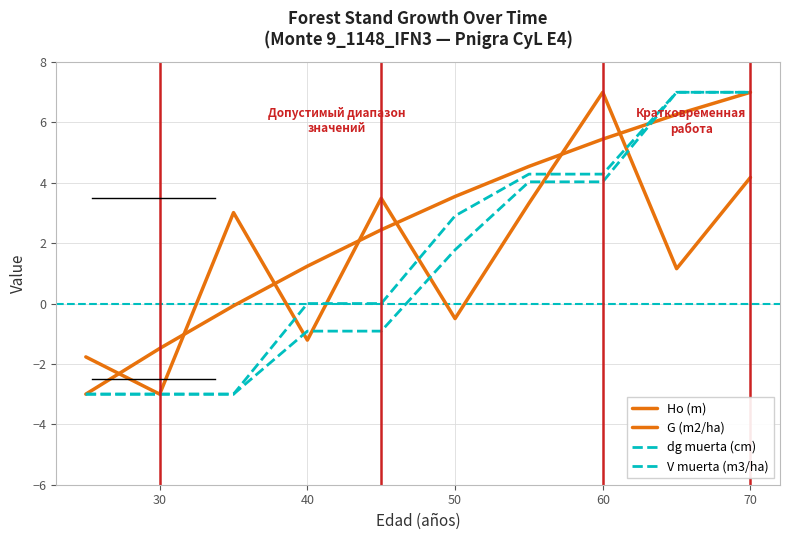

Is this an area chart (filled region under the line)?

No